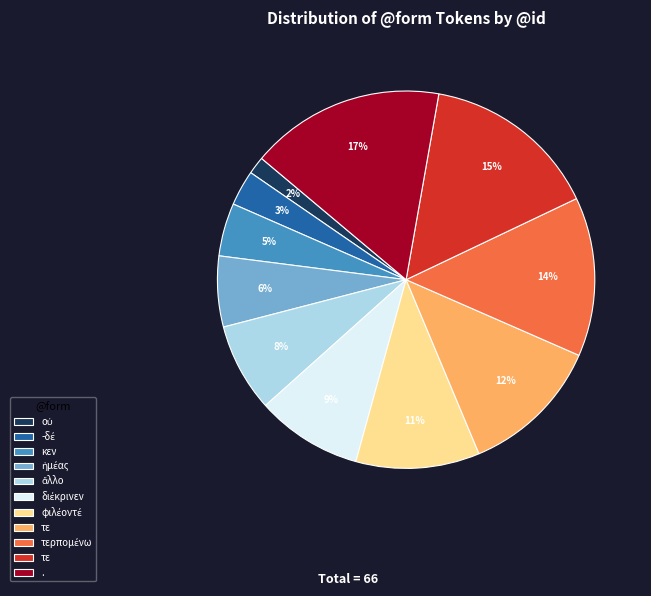

How many slices are in this pie chart?

11